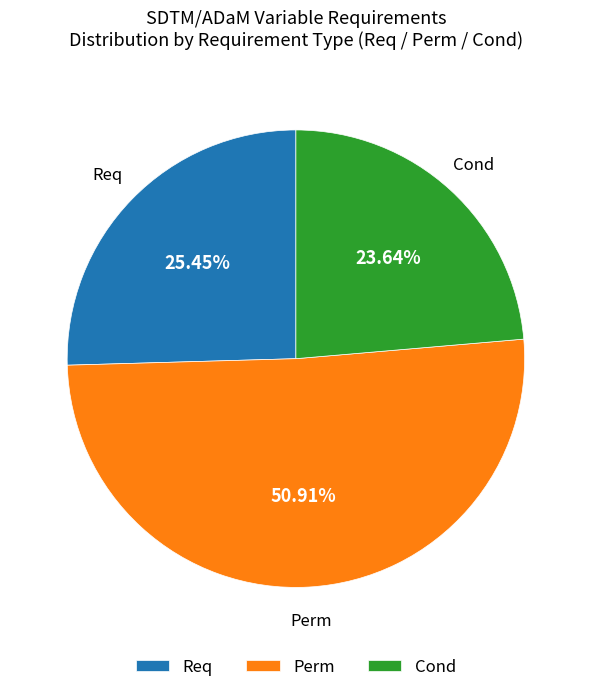

What is the ratio of the value at Req to the value at Perm?

0.5